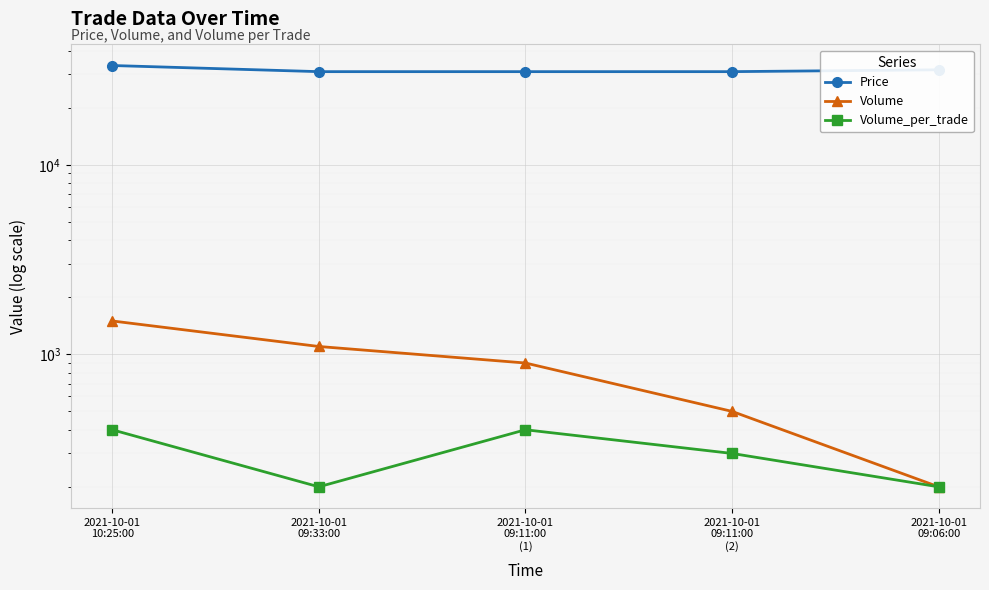

The value of Price at 2021-10-01
09:33:00 is 31000. True or false?

True